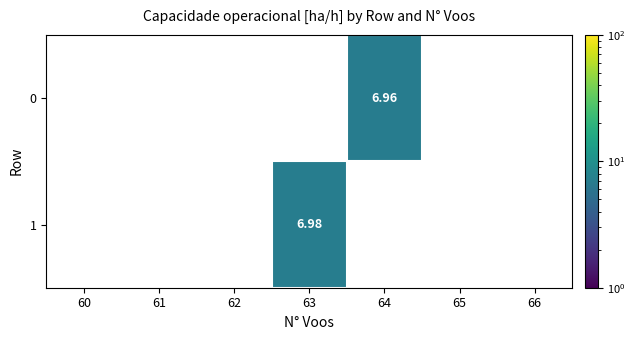

How many values in 0 are above zero?

1